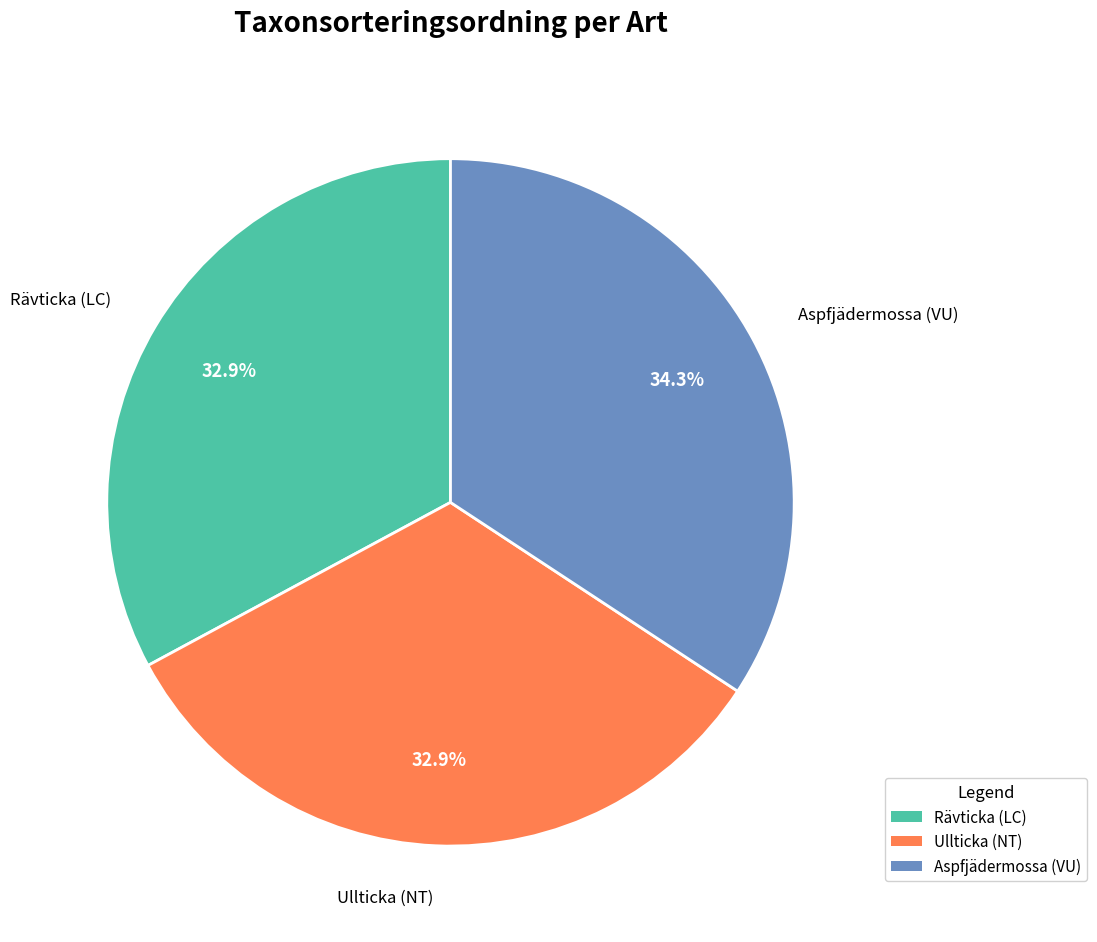

Approximately how many times larger is the value at Aspfjädermossa (VU) compared to Ullticka (NT)?

1.0